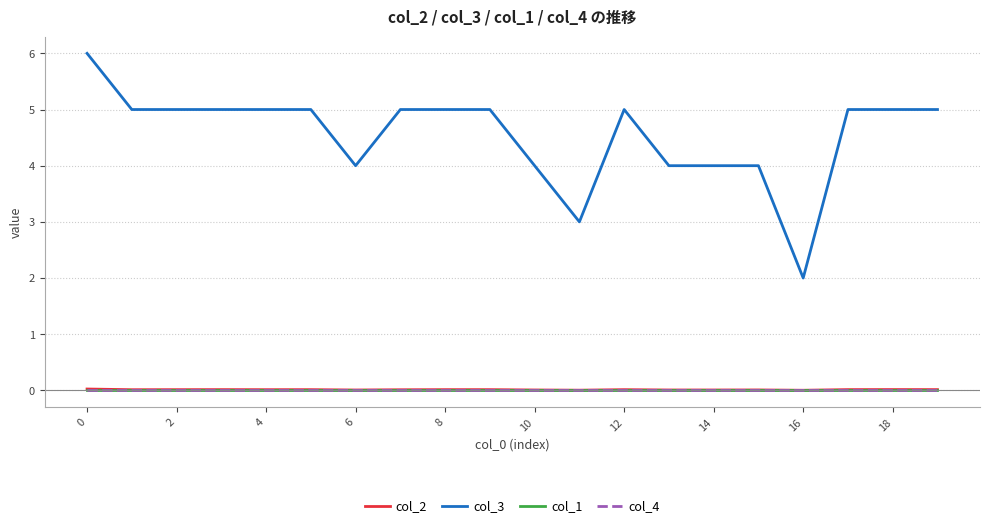

Does the chart display data point markers on the line(s)?

No